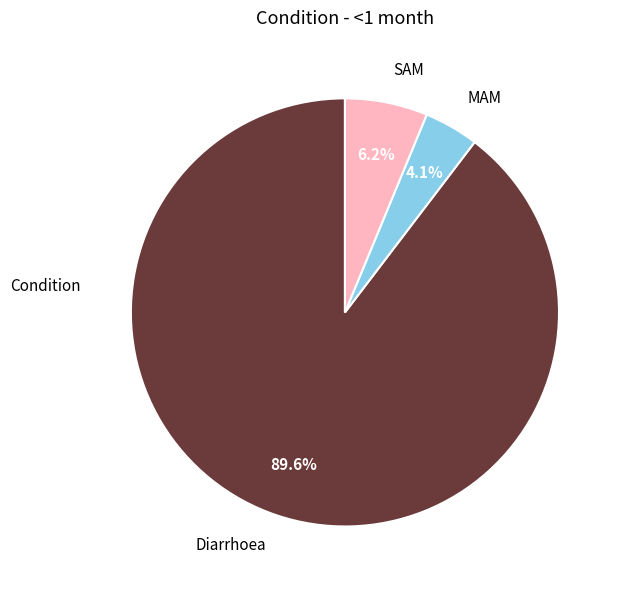

To the nearest percent, what is the difference between the largest and smallest slice percentages?

86%